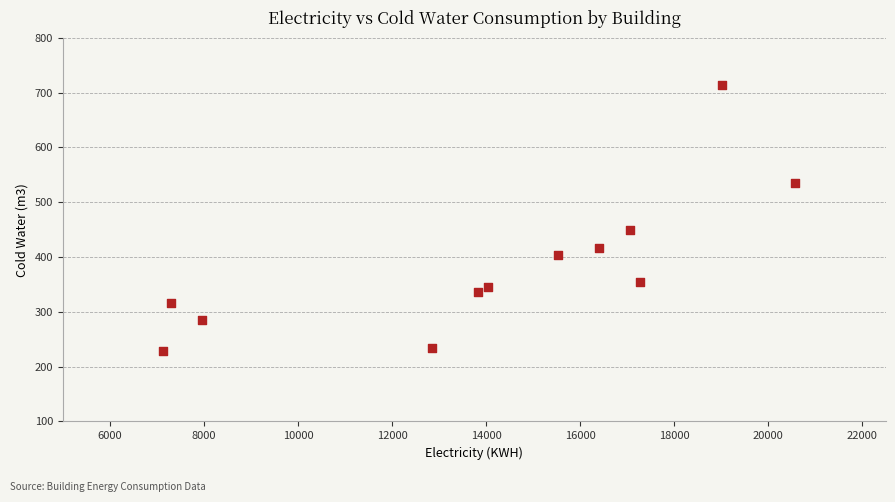

What Y value in the scatter plot is closest to 471?

450.0